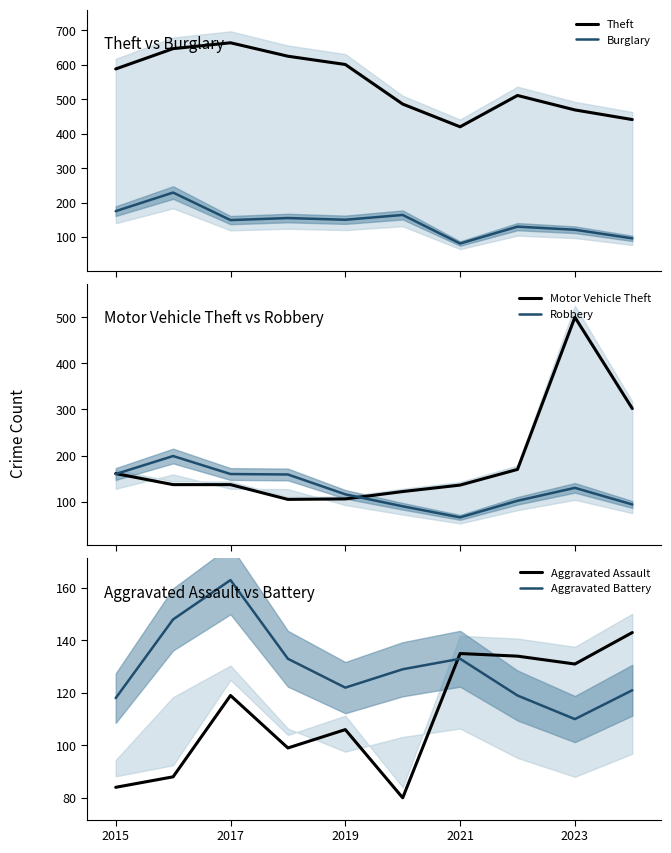

What is the maximum value for Robbery?

199